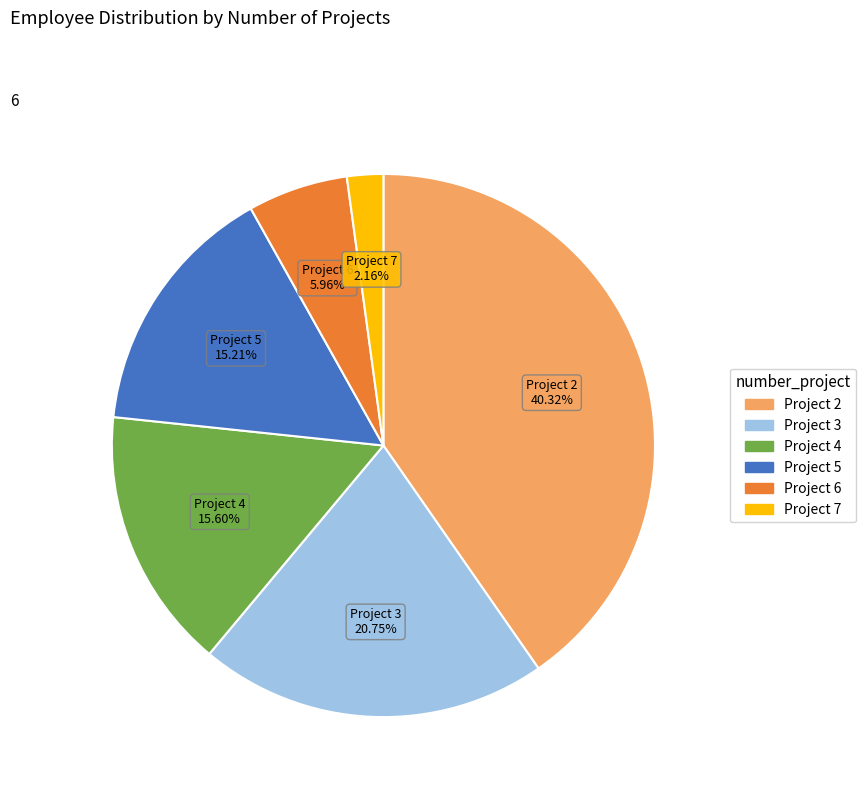

Does any single category account for the majority?

No